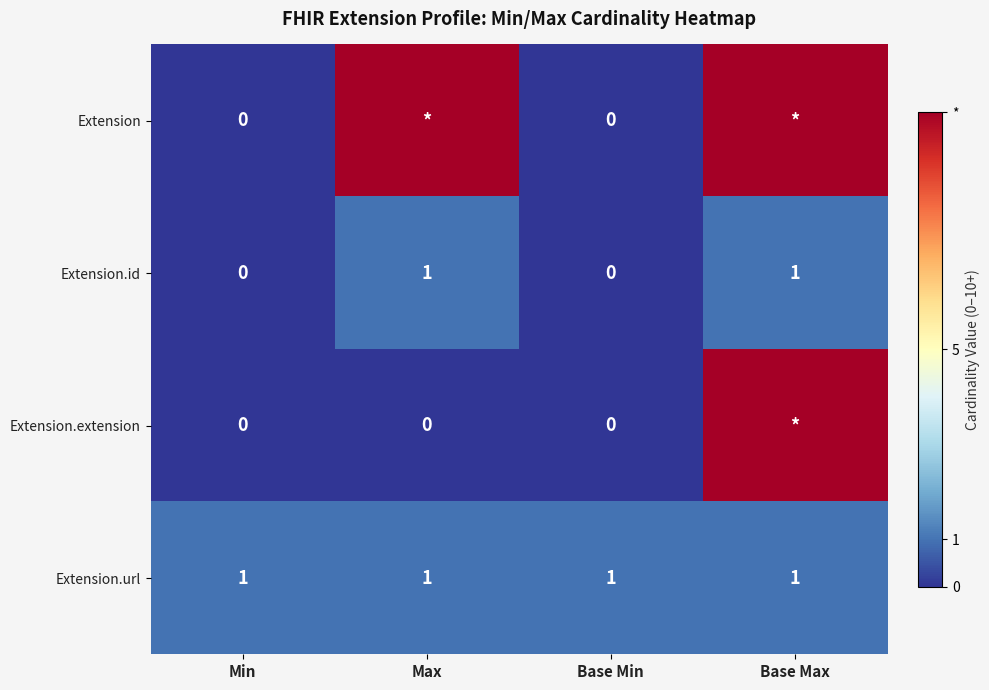

What is the sum of all Extension.url values?

4